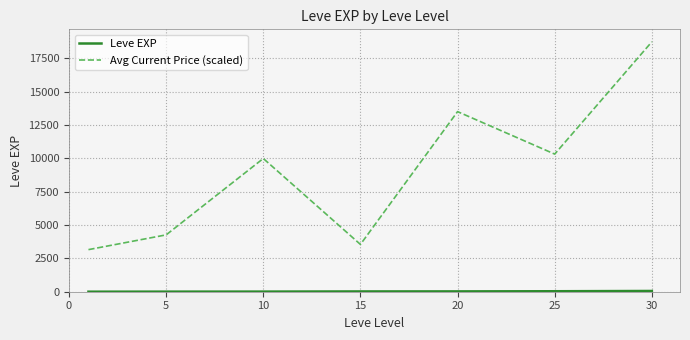

Which series has the largest total across all categories?

Avg Current Price (scaled)